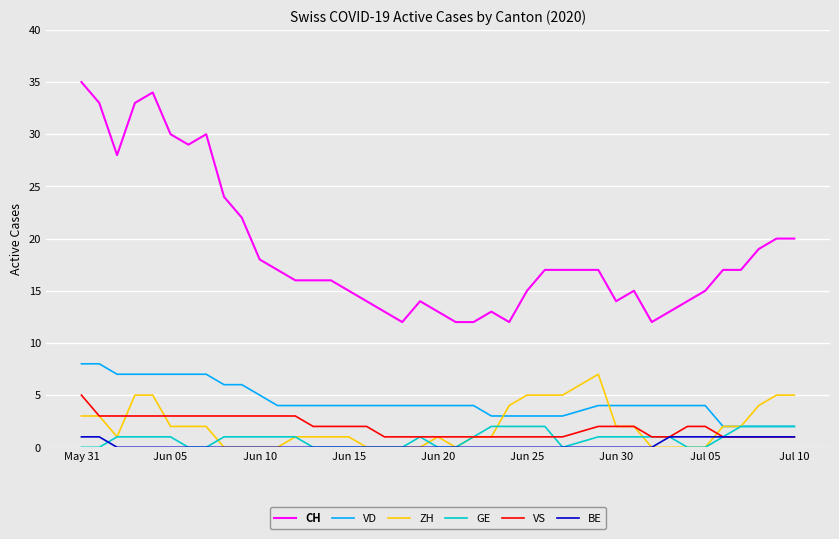

True or false: VD and VS intersect in this chart.

False